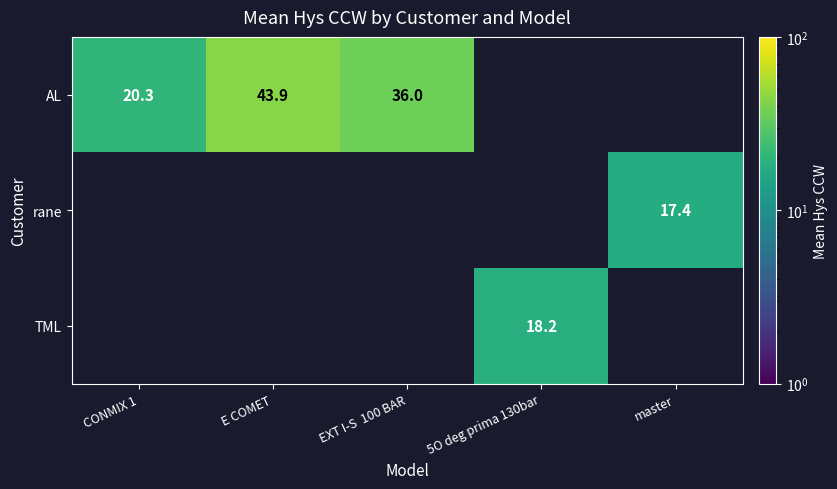

Count the number of categories in the chart.

5